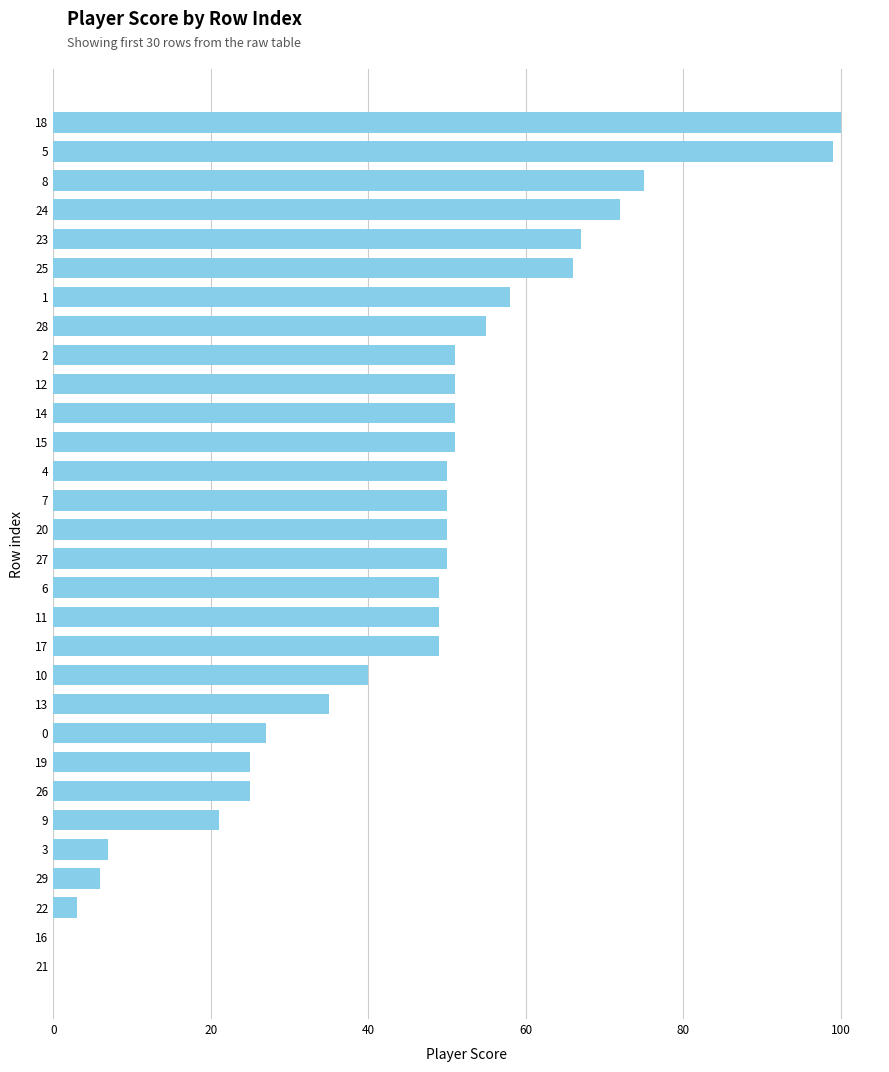

What is the change in value from 15 to 10?

-11